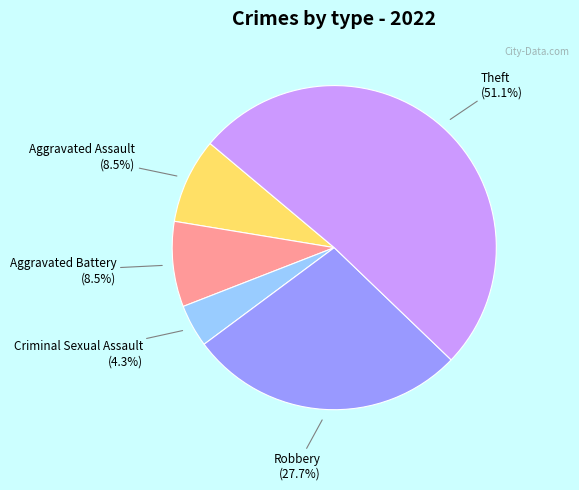

What is the largest slice in the pie chart?

Theft